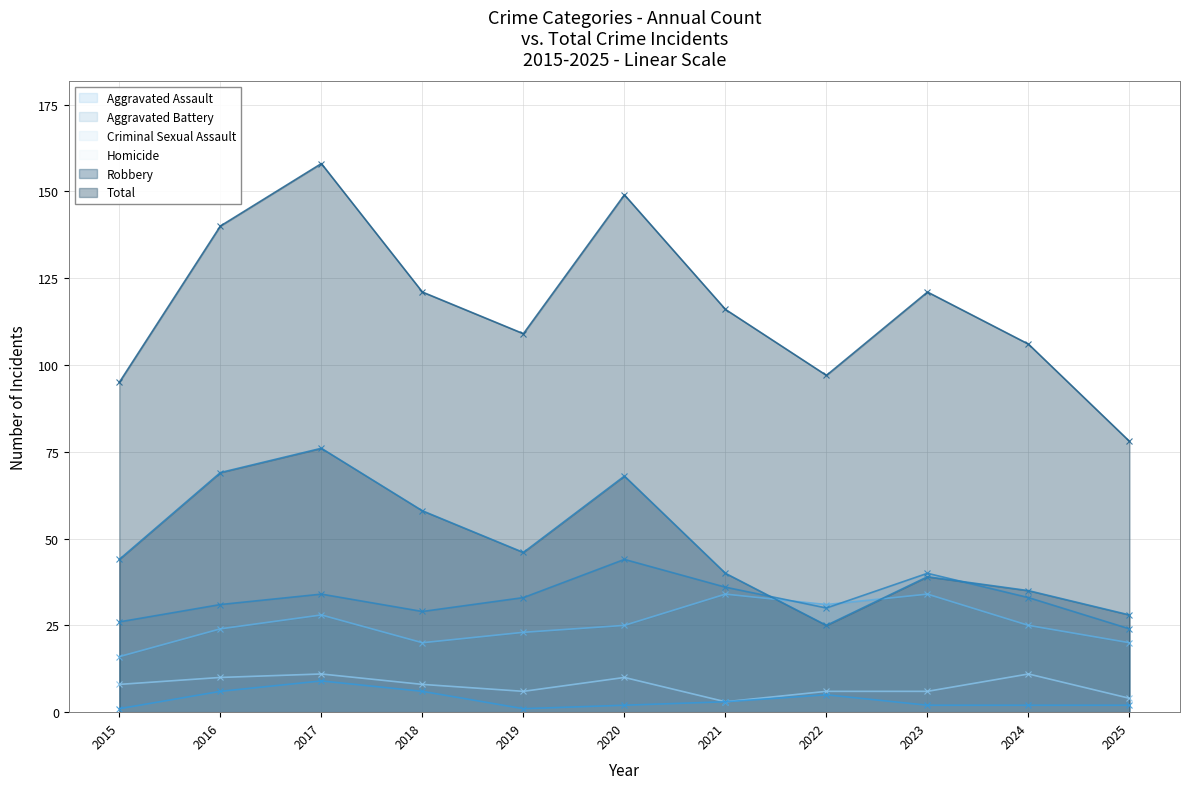

How many intersections are there between Aggravated Assault and Robbery?

2